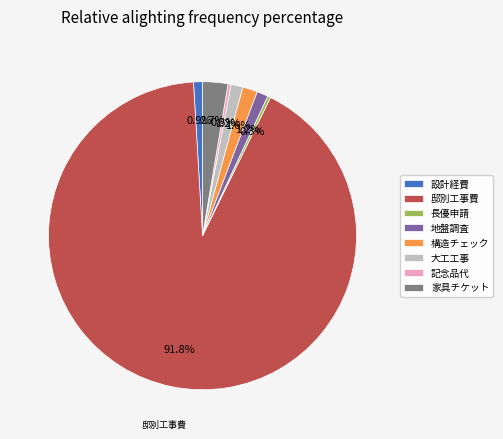

Does 家具チケット represent more than half of the total?

No